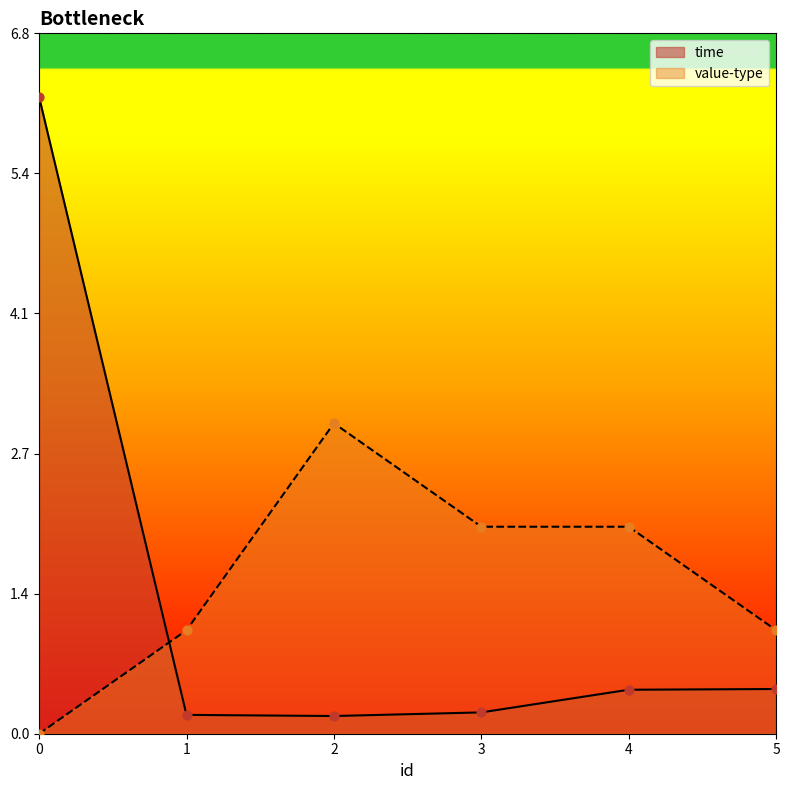

Which series has the largest total across all categories?

value-type